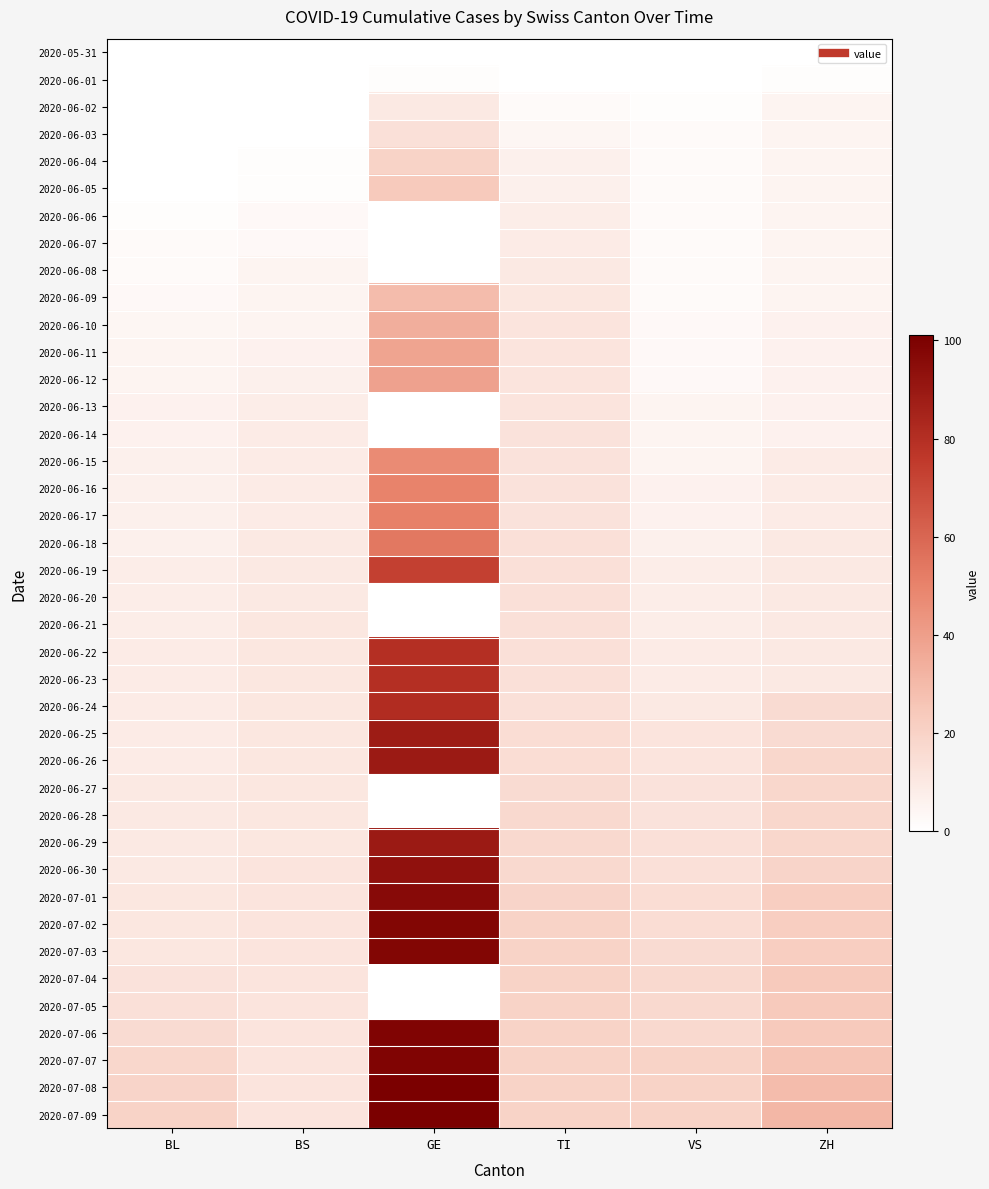

Which series has the largest range (max minus min)?

2020-07-08